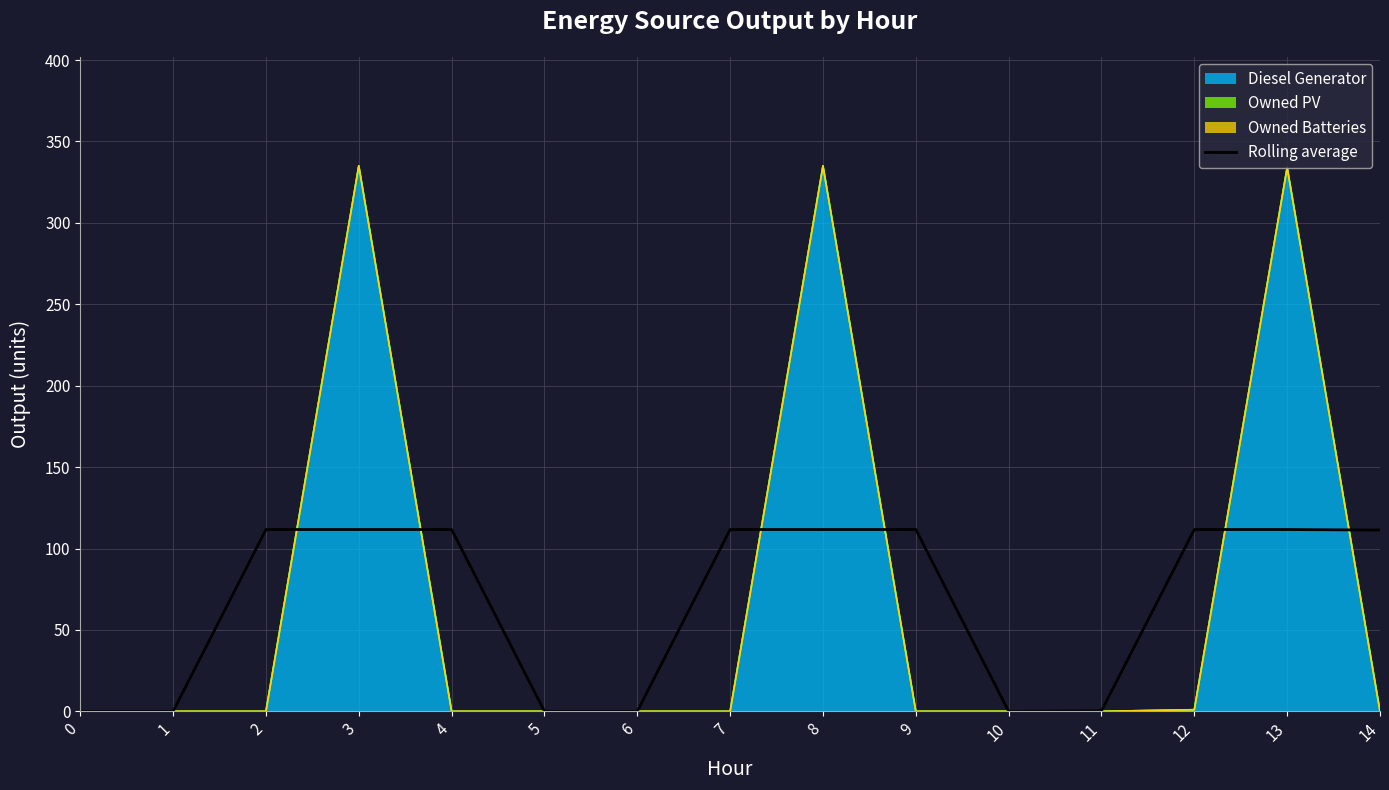

Reading right to left, list all the values displayed in this chart.

111.3	111.7	111.7	0.3	0.0	111.7	111.7	111.7	0.0	0.0	111.7	111.7	111.7	0.0	0.0